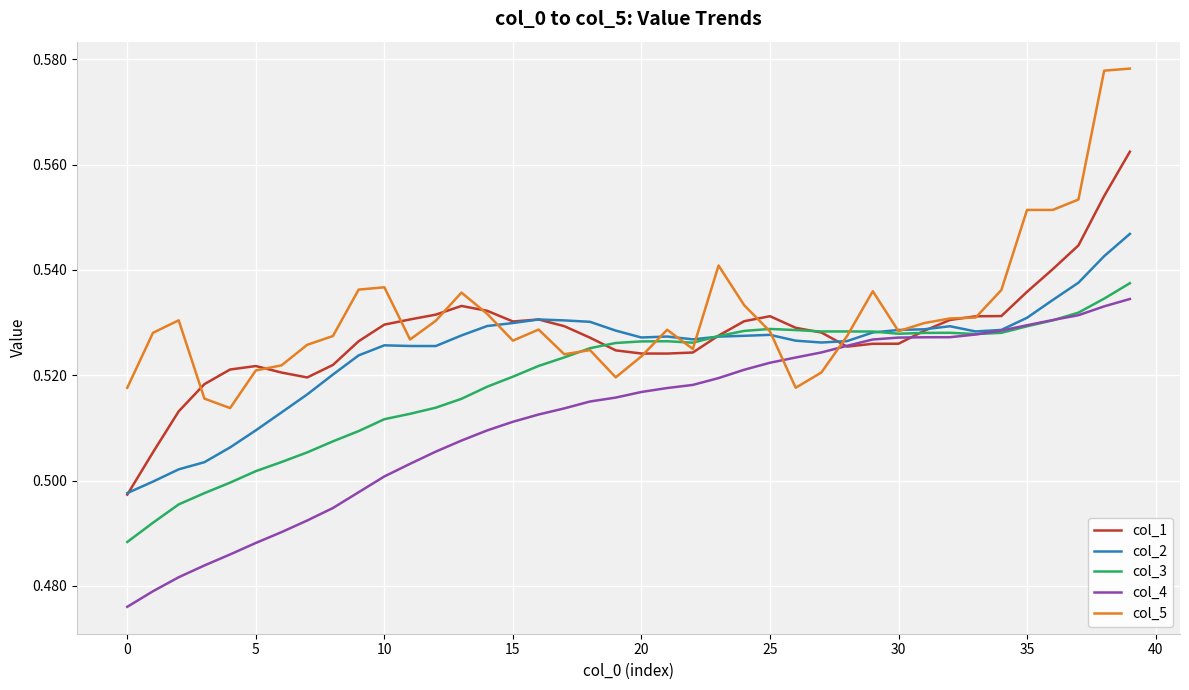

True or false: col_4 and col_5 cross at least once.

True